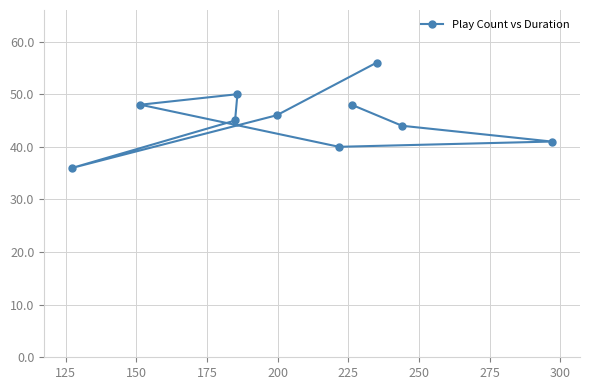

What is the value of the 5th point from the left?

46